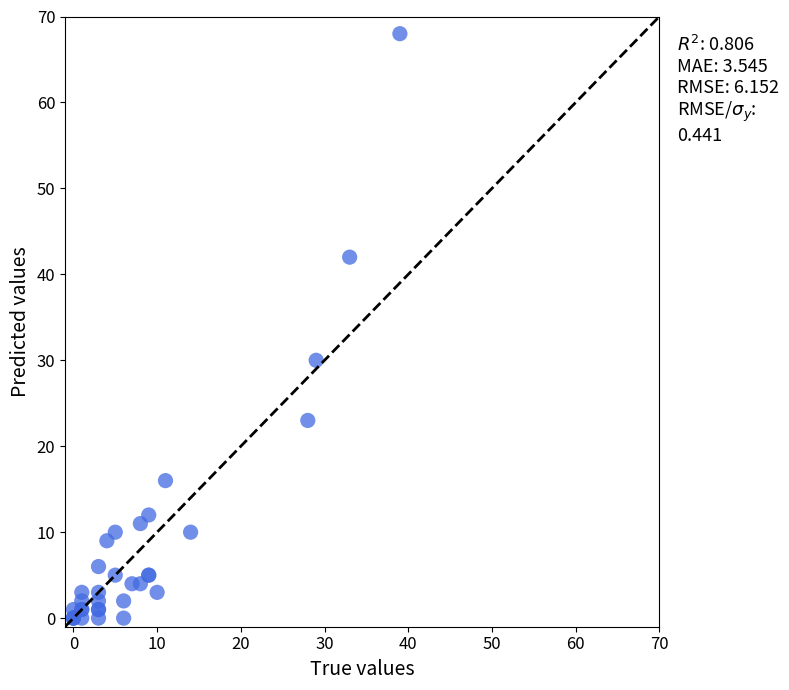

What Y value in the scatter plot is closest to 34?

30